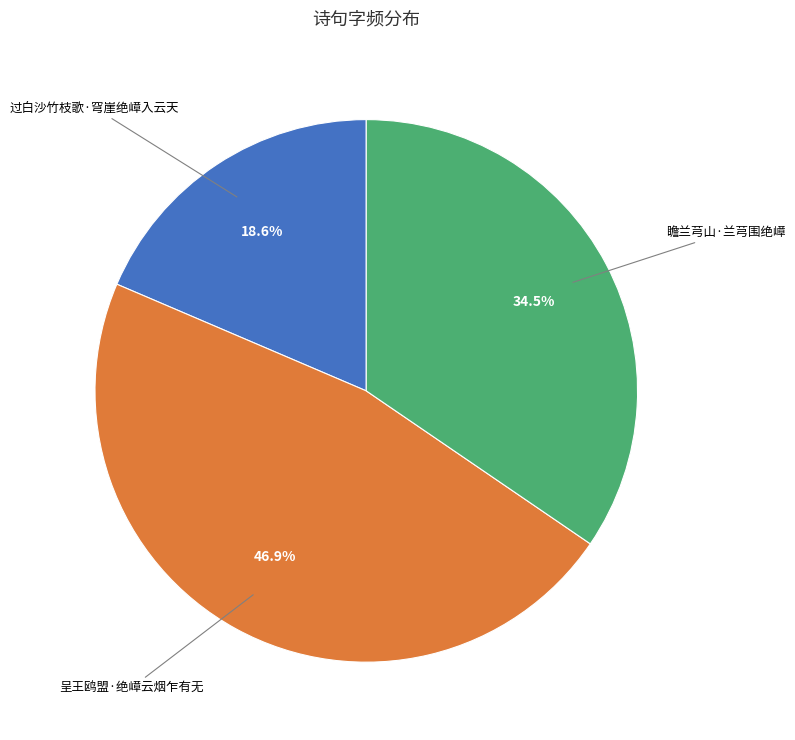

Which slice is the smallest?

过白沙竹枝歌·穹崖绝嶂入云天